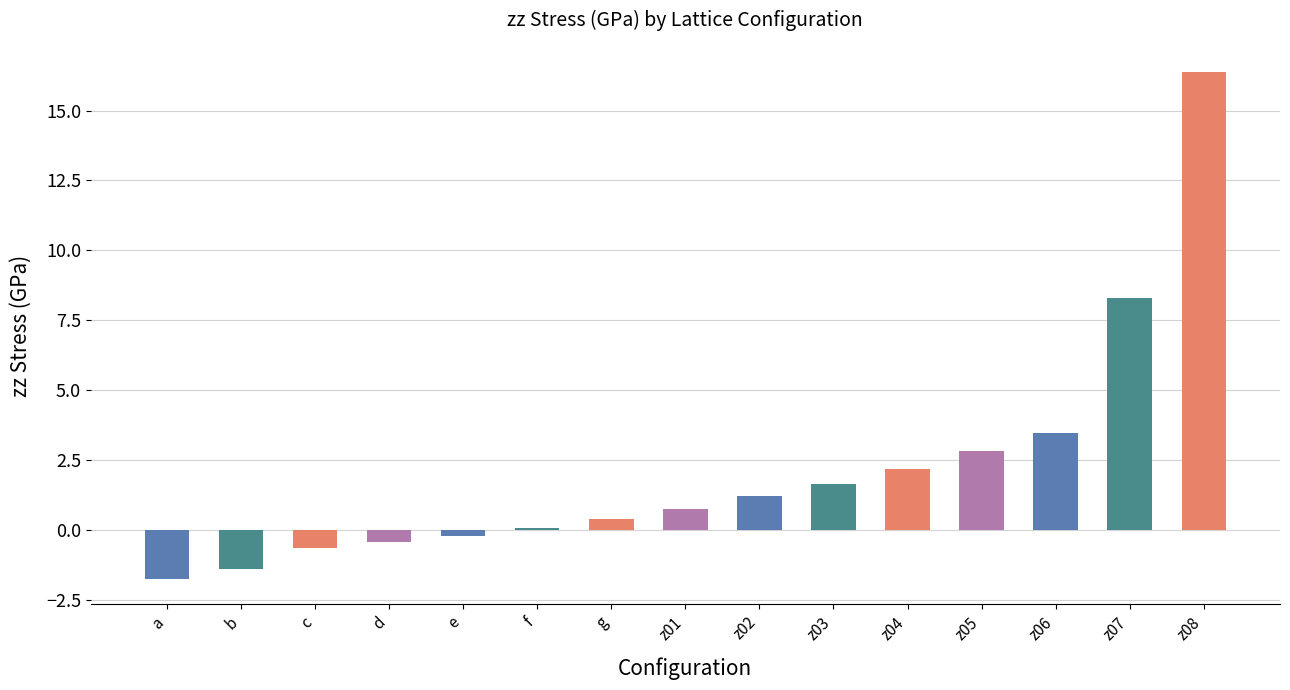

At which category does the chart reach its minimum across all series?

a